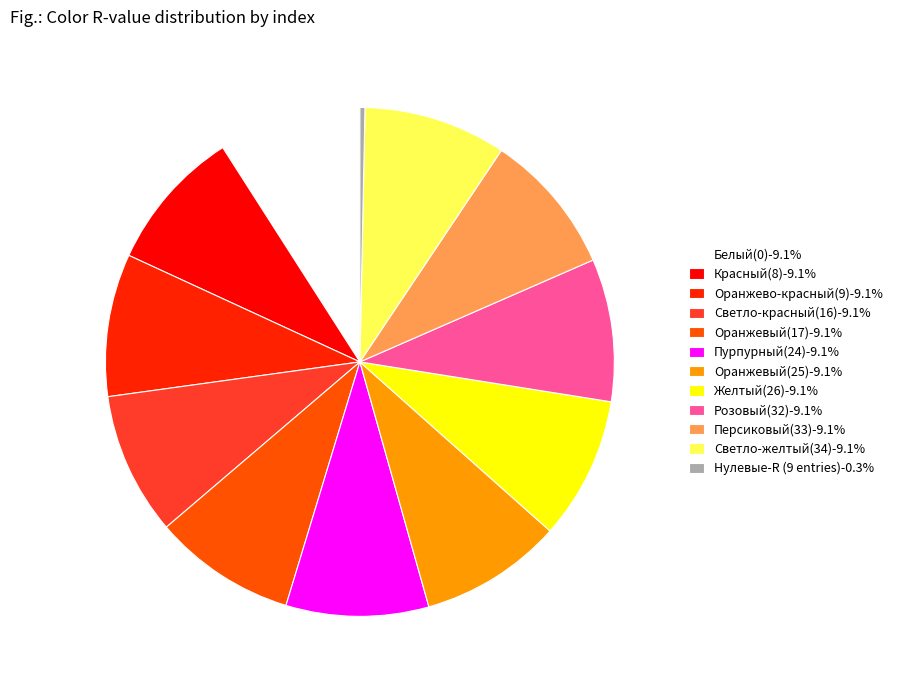

Count the number of slices in the pie.

12